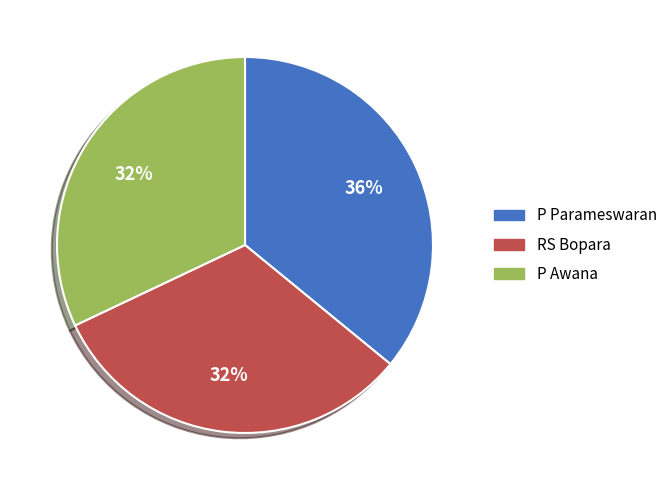

To the nearest percent, what is the difference between the P Parameswaran and RS Bopara slice percentages?

4%